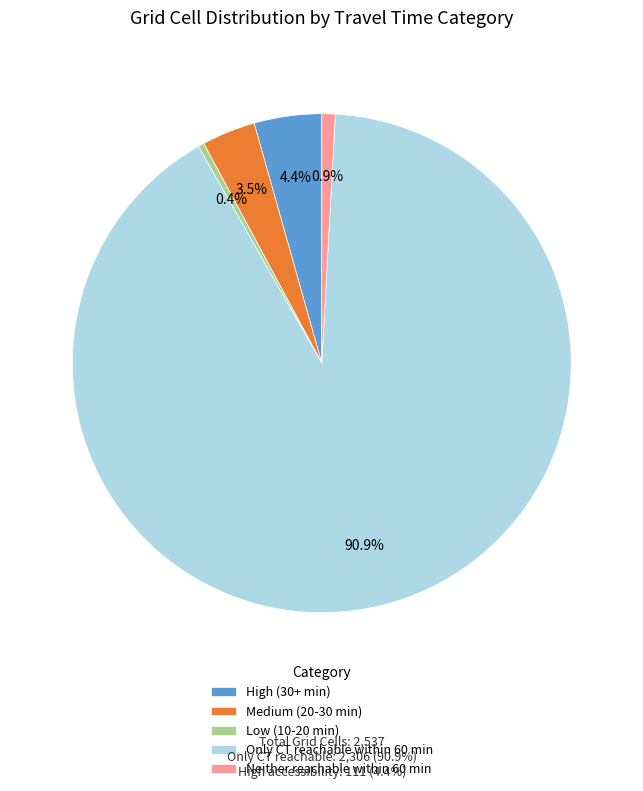

What is the ratio of the value at High (30+ min) to the value at Medium (20-30 min)?

1.3